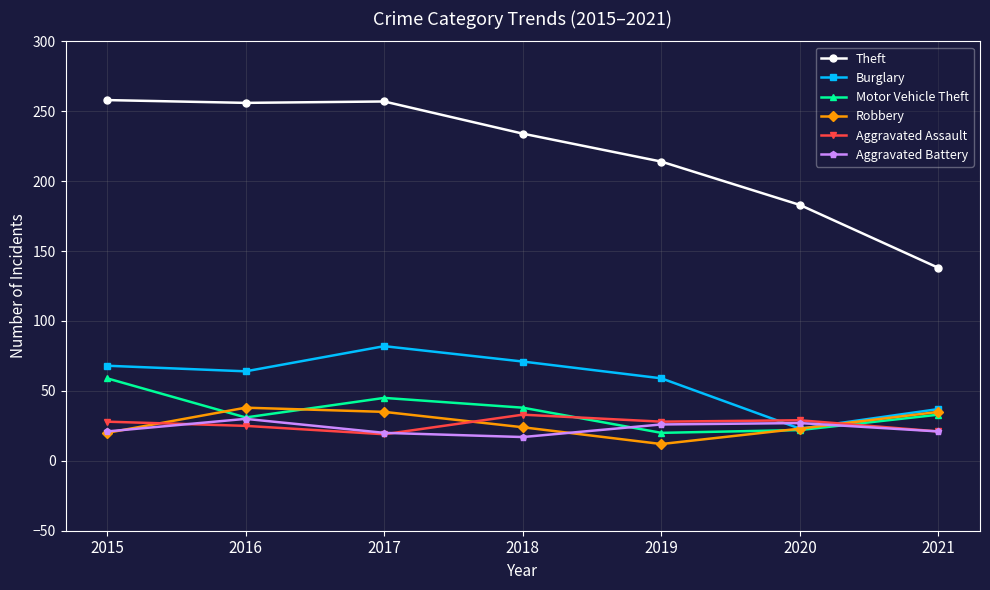

True or false: Motor Vehicle Theft and Theft cross at least once.

False